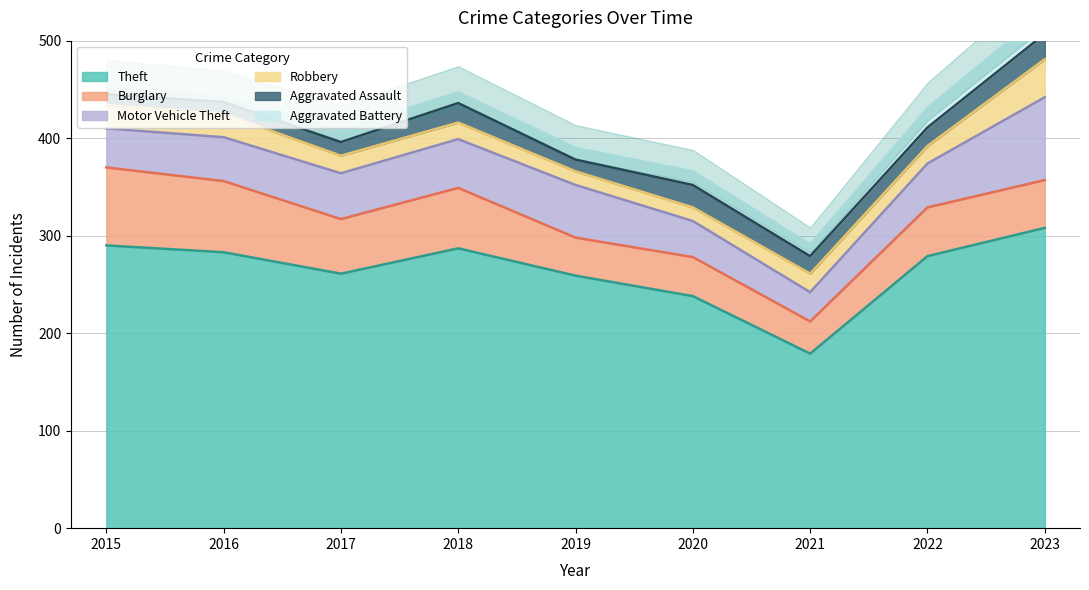

What is the difference between the maximum and minimum values in the Robbery series?

25